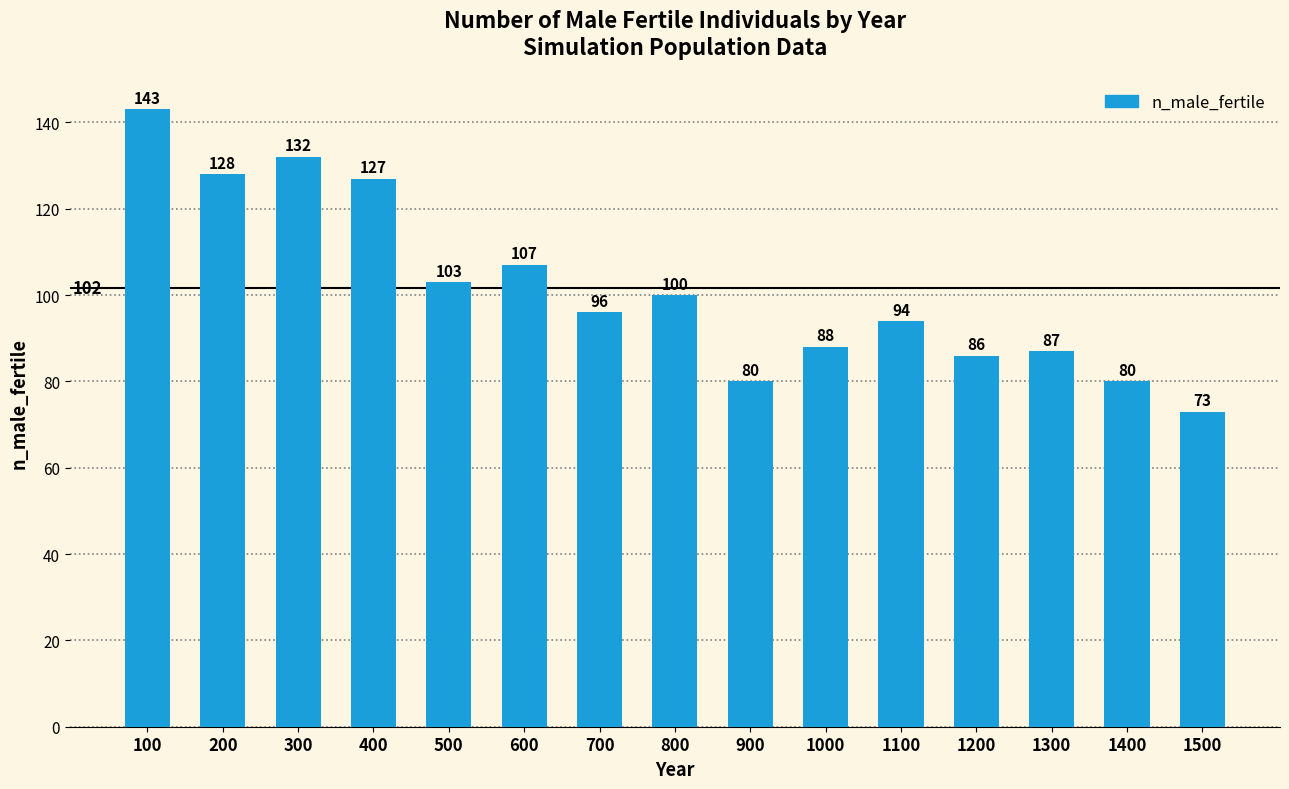

What is the greatest value displayed?

143